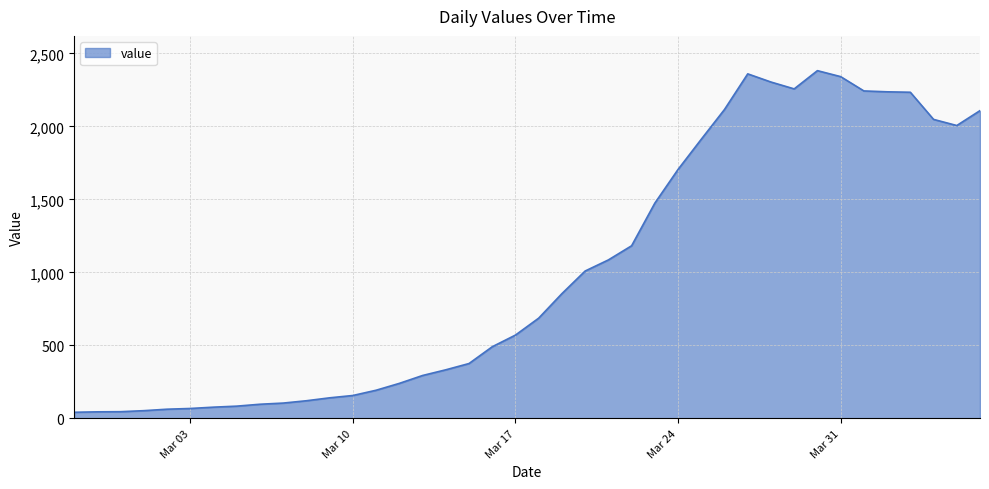

What is the maximum value shown in the chart?

2382